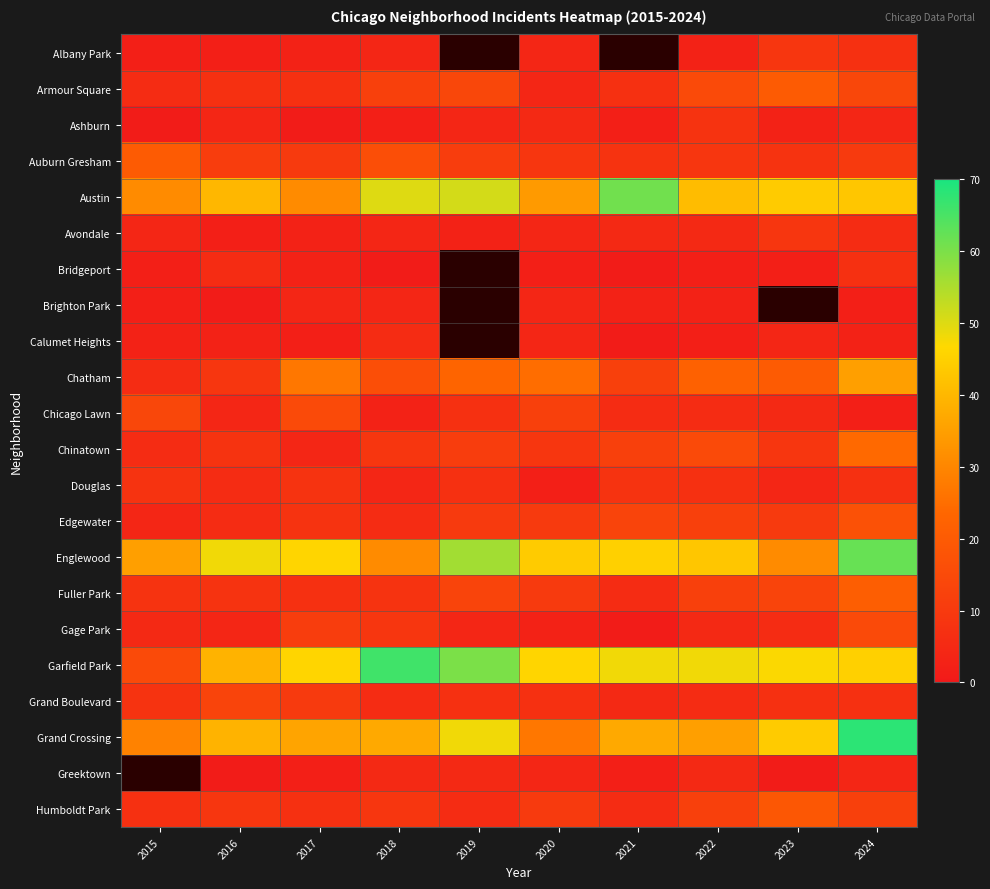

Read the Auburn Gresham value at 2023.

8.0